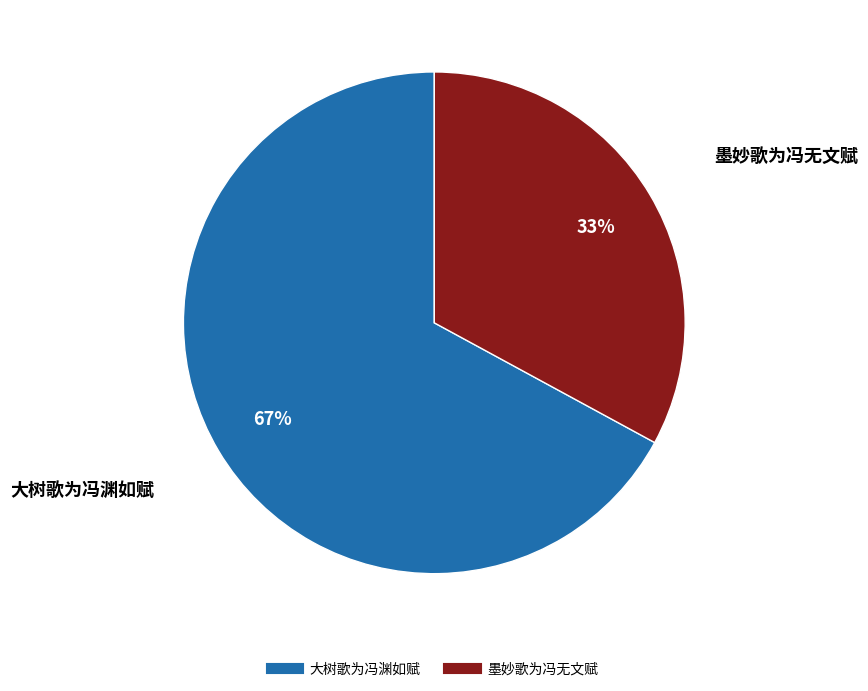

Which slice is the smallest?

墨妙歌为冯无文赋